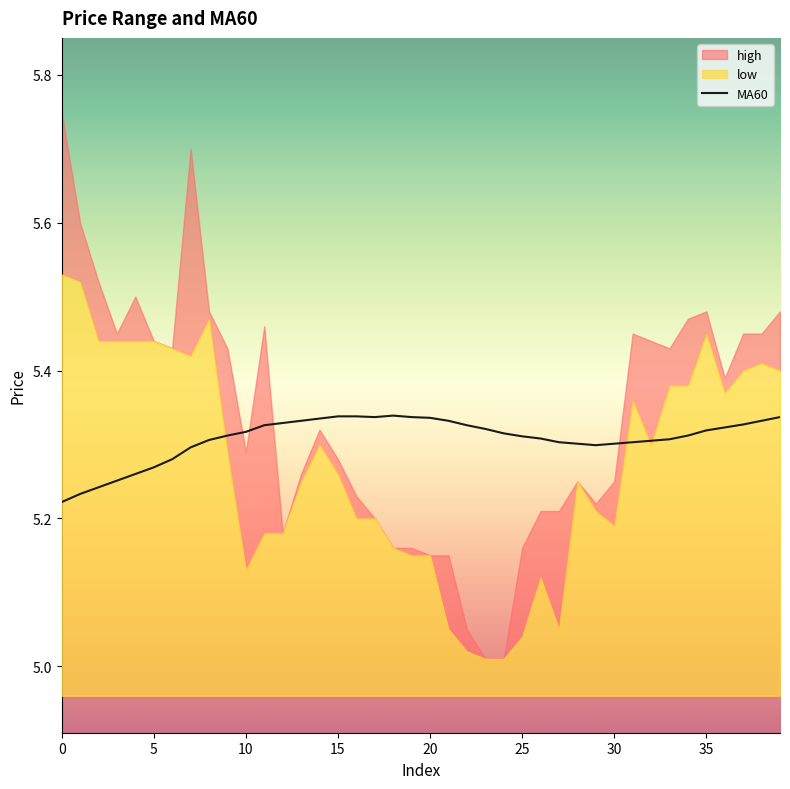

What is the label of the 14th point from the right?

26